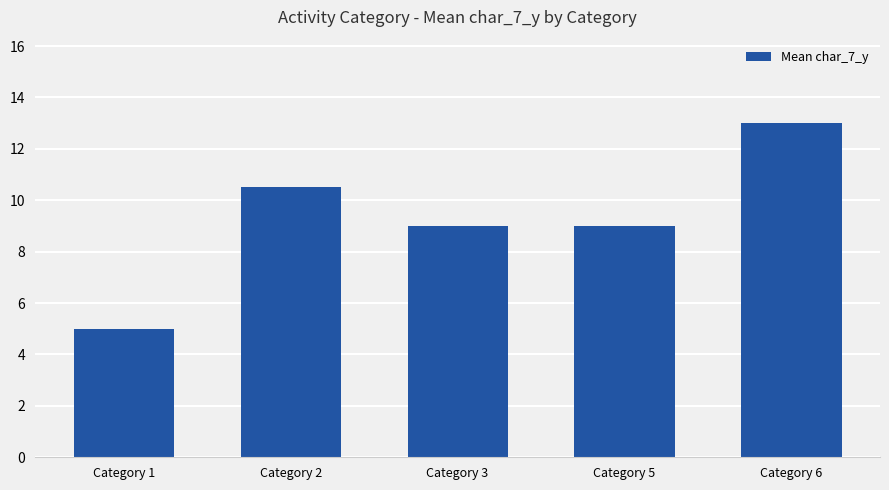

Between Category 5 and Category 6, which is larger?

Category 6